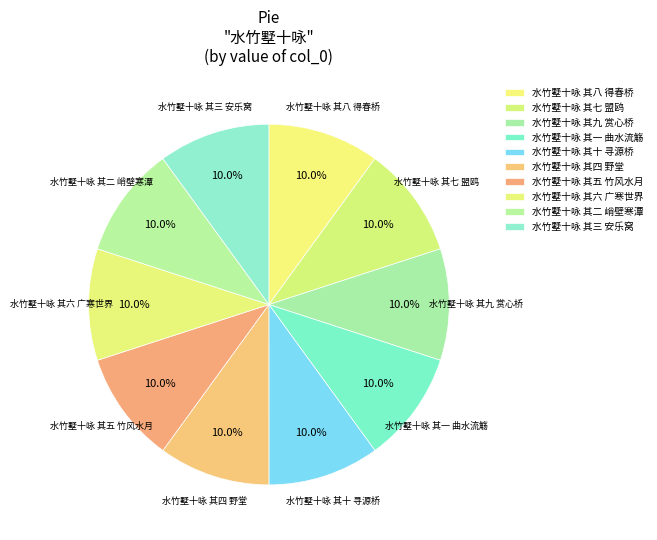

To the nearest percent, what portion does 水竹墅十咏 其八 得春桥 represent?

10%